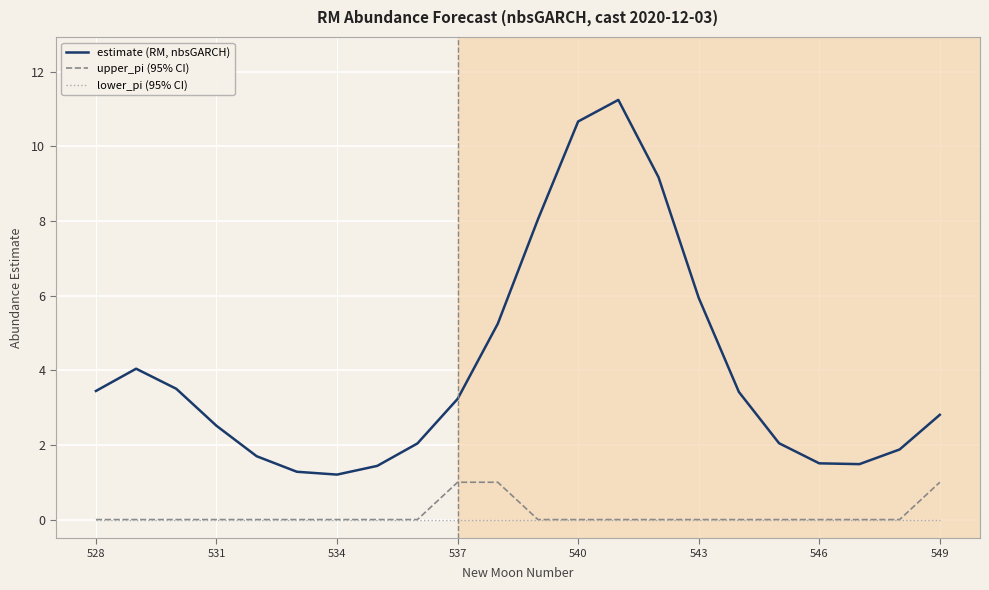

How many values in the estimate (RM, nbsGARCH) series exceed 3?

11